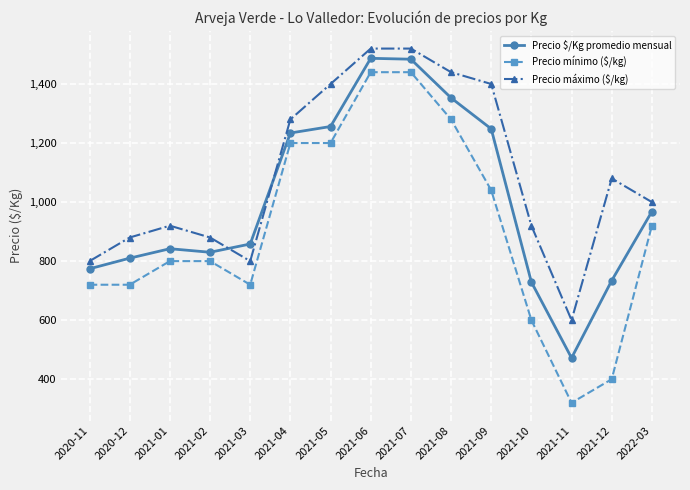

The value of Precio máximo ($/kg) at 2021-02 is 880. True or false?

True